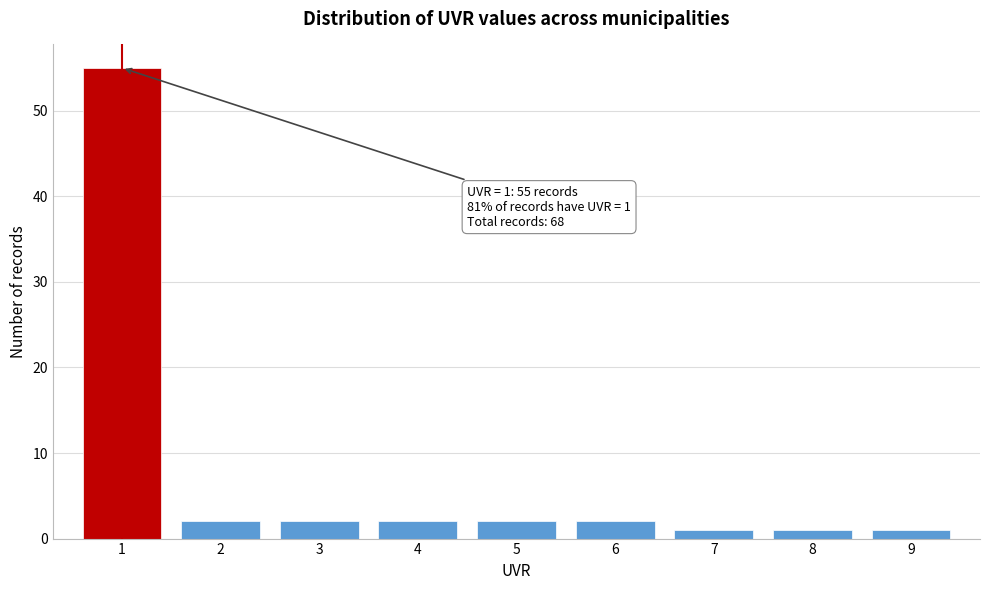

Which range on the x-axis has the tallest bar?

0.5 to 1.5